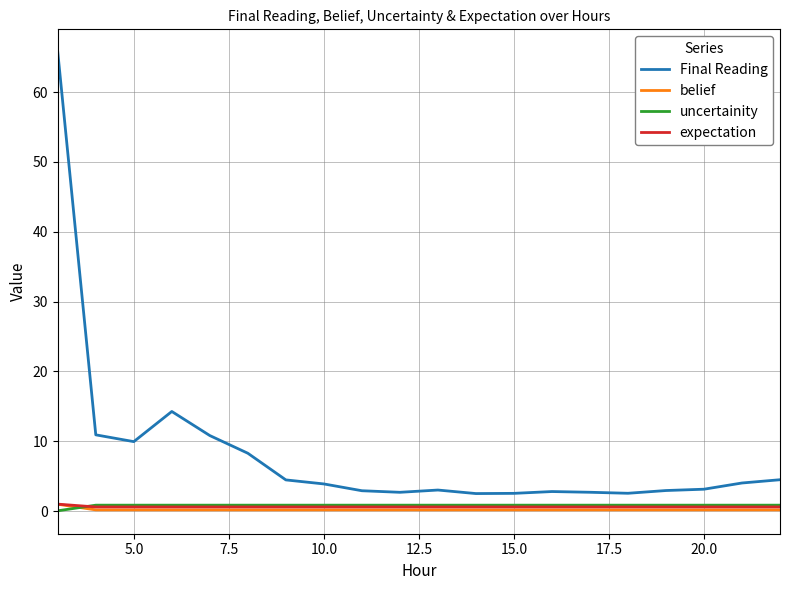

At how many categories does at least one series exceed 24?

1